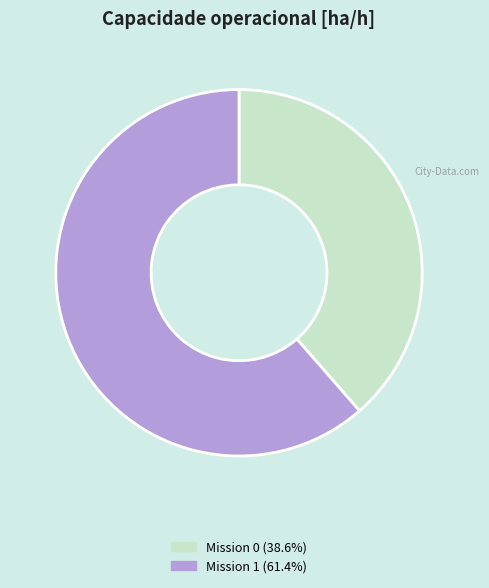

Is Mission 0 (38.6%) the majority of the pie?

No